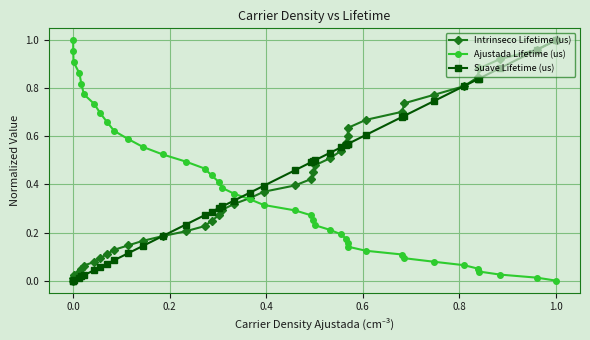

At how many categories does at least one series exceed 0?

40